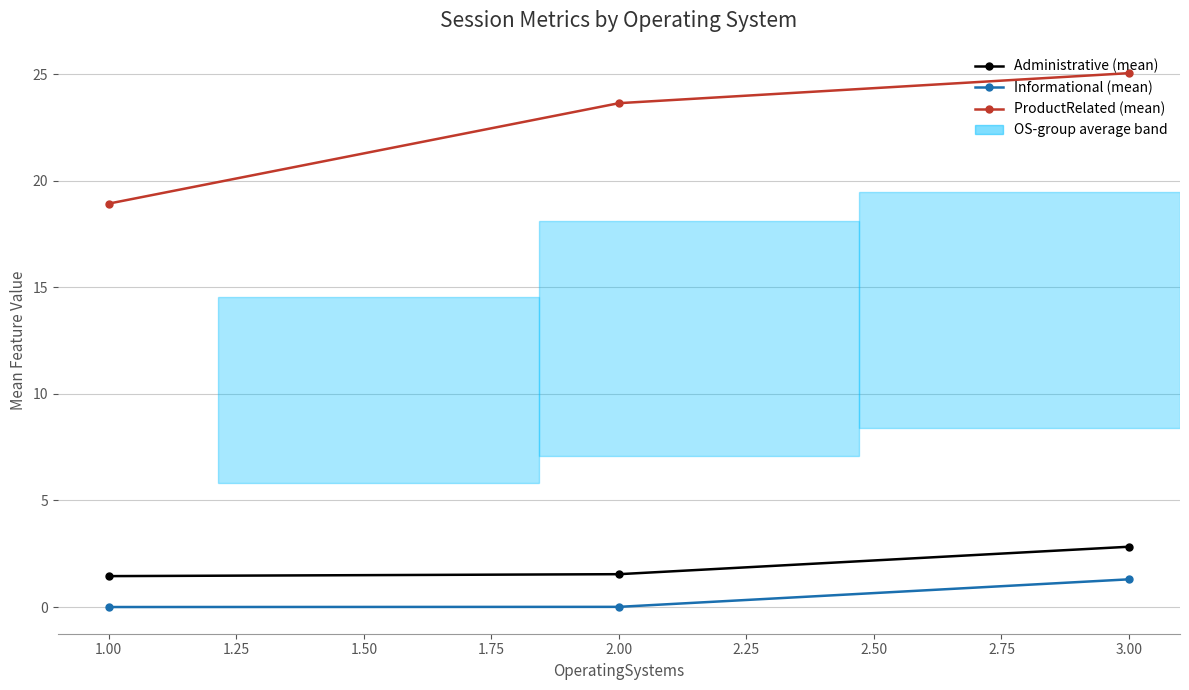

Rank the categories by ProductRelated (mean) value from lowest to highest.

1.00, 2.00, 3.00